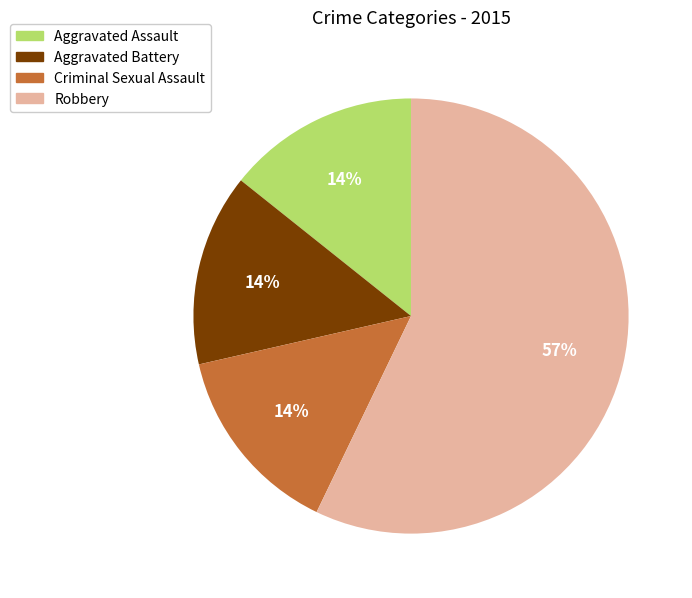

Combined, do Aggravated Battery and Robbery account for over 50%?

Yes